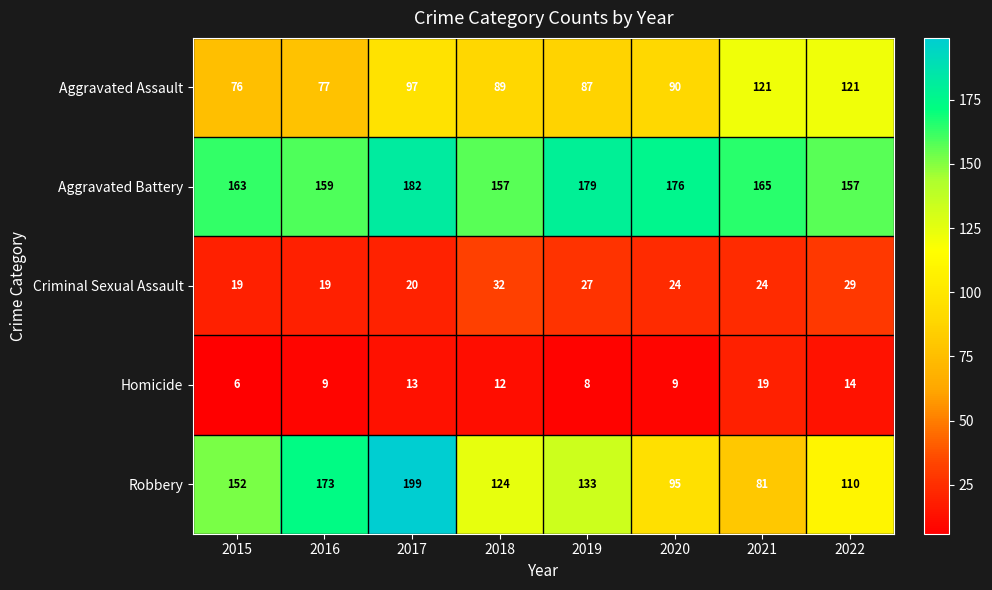

Which series has the largest total across all categories?

Aggravated Battery